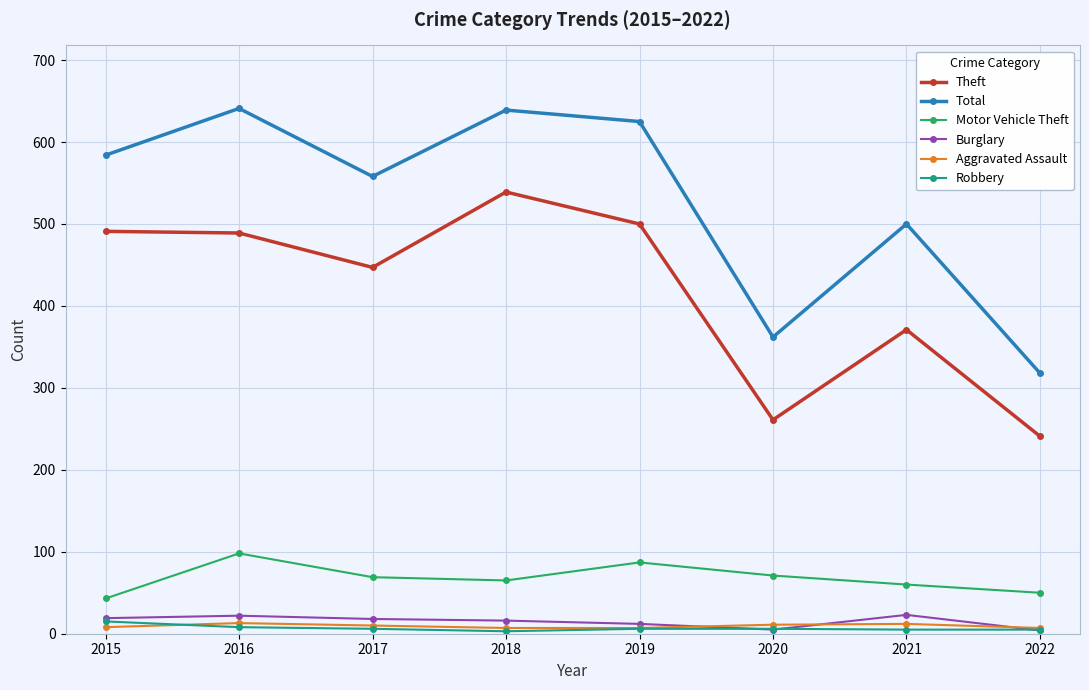

Where does the Theft series first go above 489?

2015